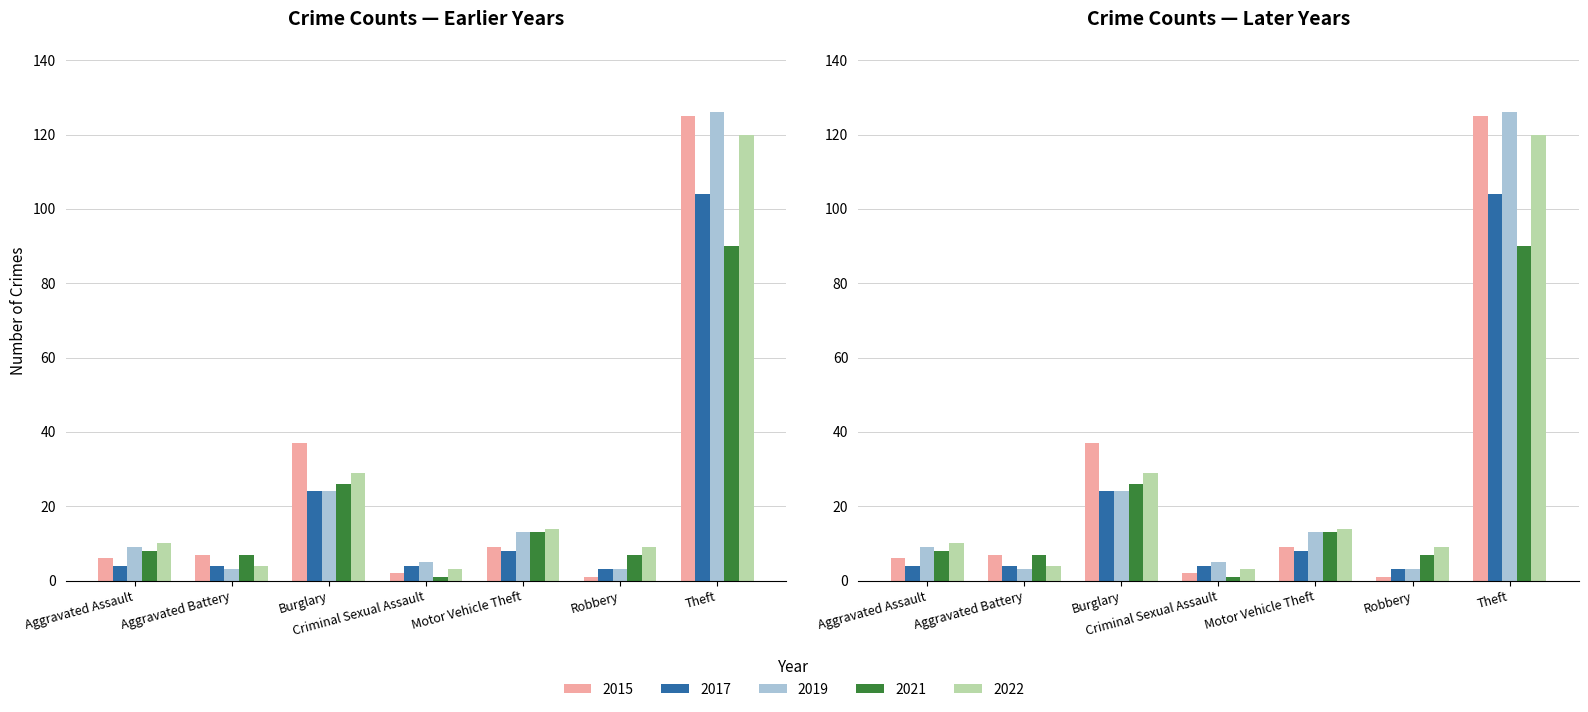

List the labels in order of 2017 value, largest first.

Theft, Burglary, Motor Vehicle Theft, Aggravated Assault, Aggravated Battery, Criminal Sexual Assault, Robbery